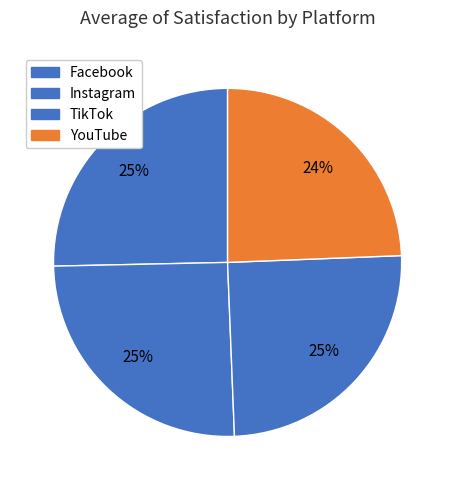

To the nearest percent, what percentage of the pie is TikTok?

25%